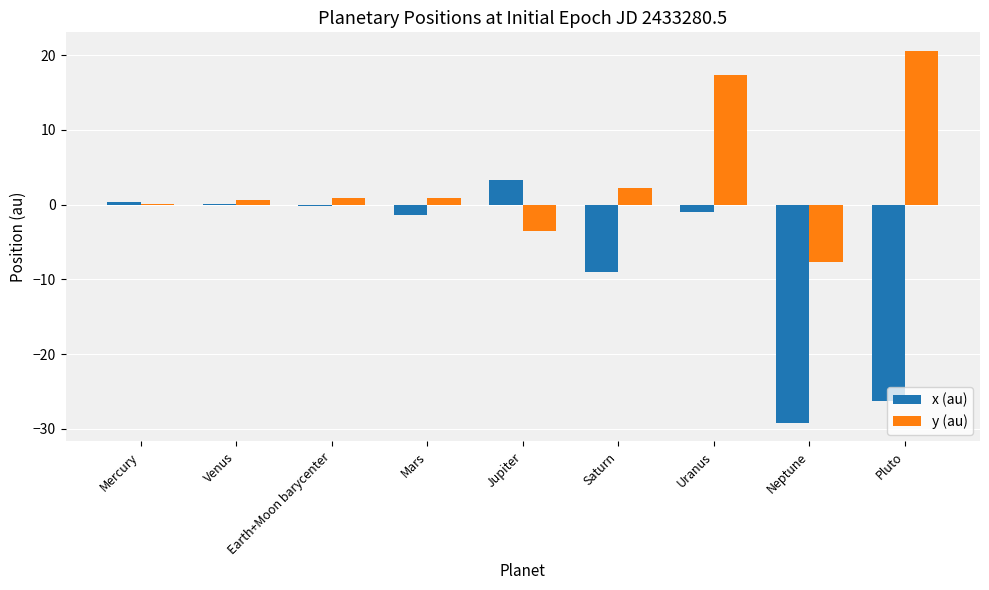

Is it true that y (au) equals 17.3 at Uranus?

True